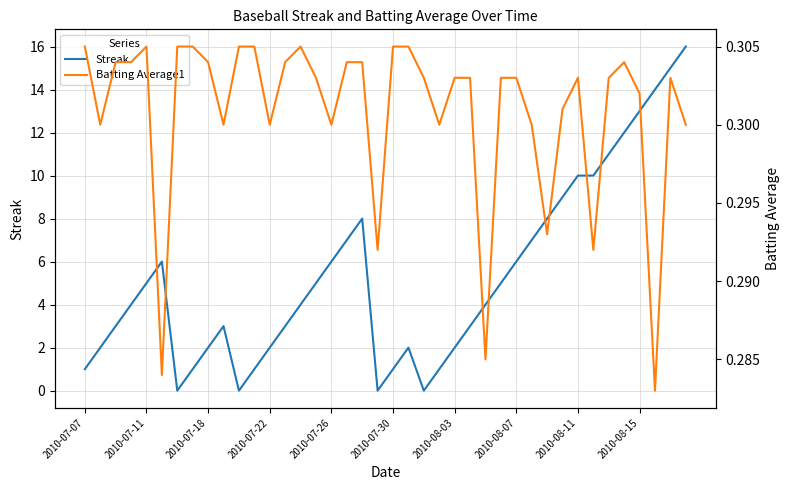

What is the sum of all Batting Average1 values?

12.0